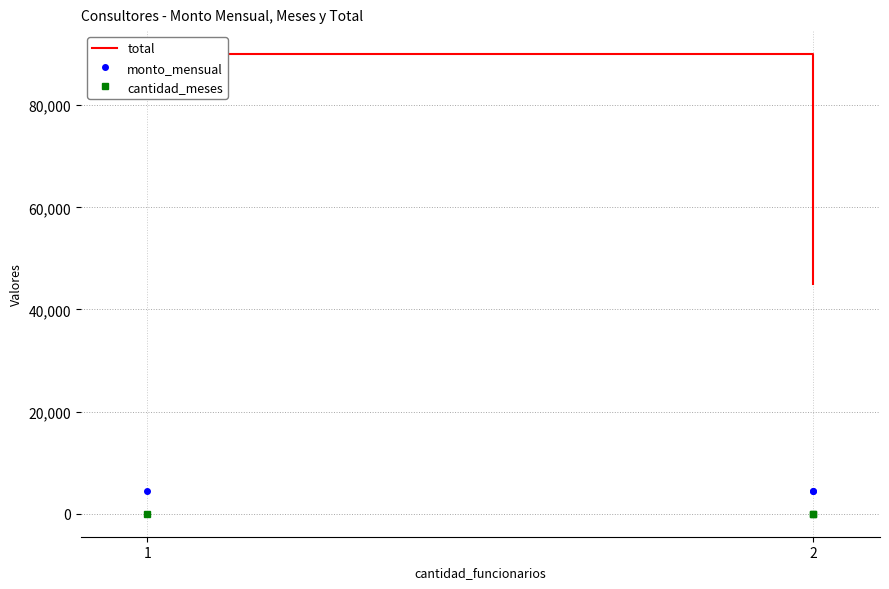

What is the approximate value of monto_mensual at 1?

4500